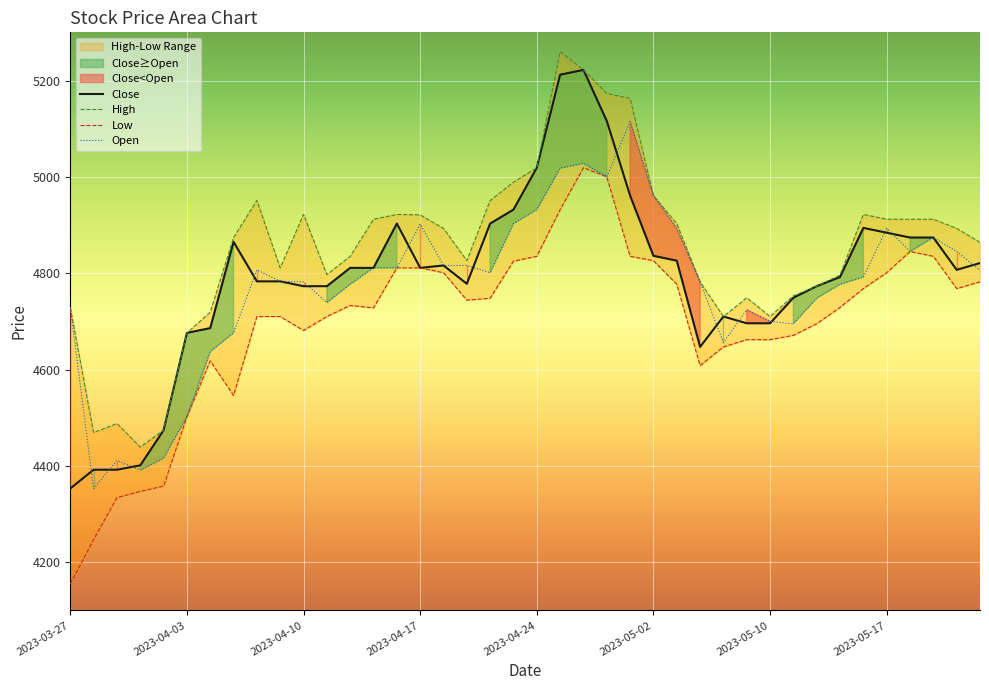

True or false: Open and Low intersect in this chart.

False